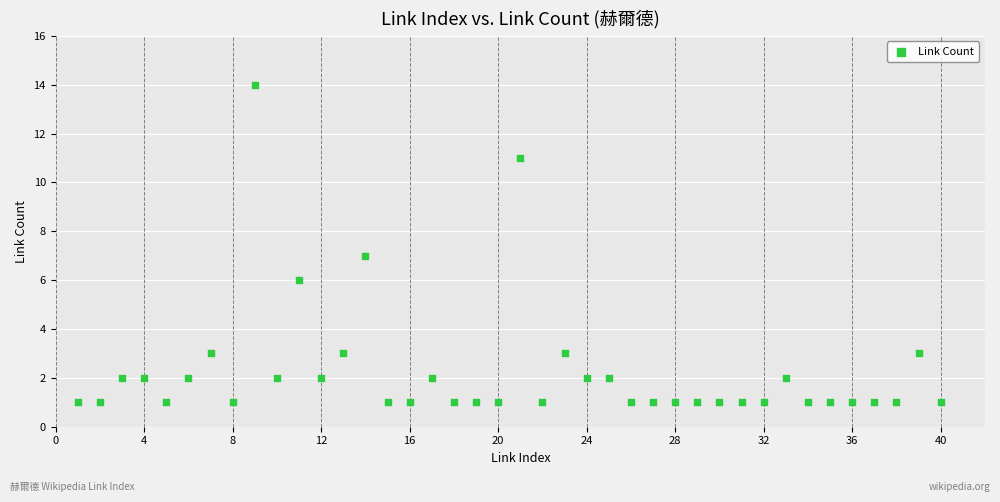

What is the range of X values (max minus min)?

39